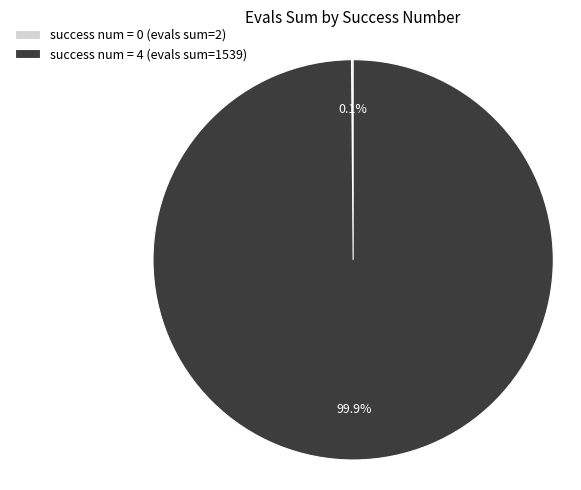

What is the majority slice?

success num = 4 (evals sum=1539)